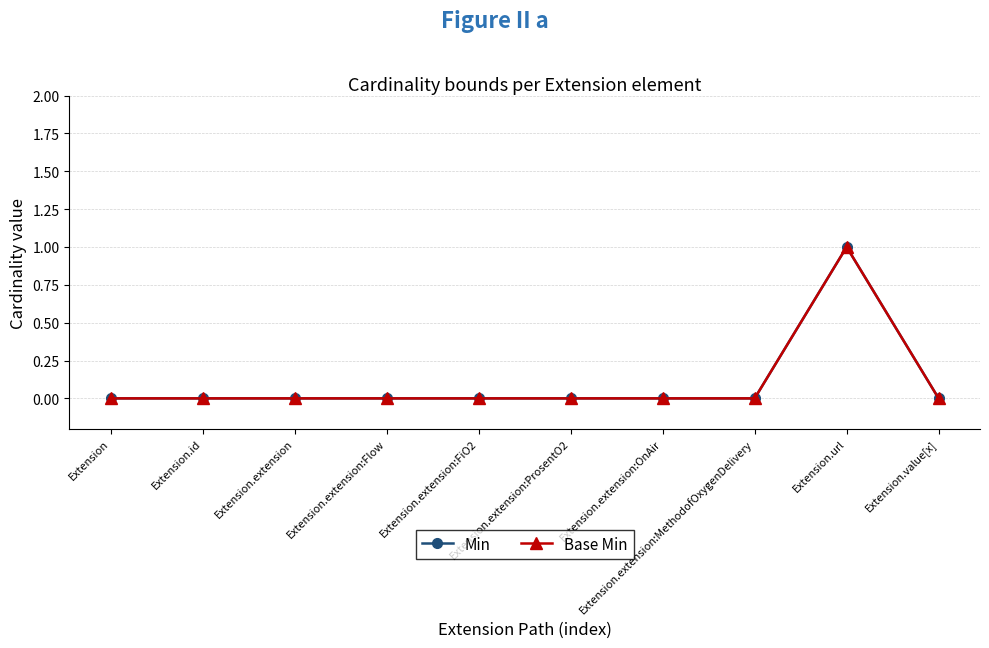

What is the label of the 10th point from the right?

Extension